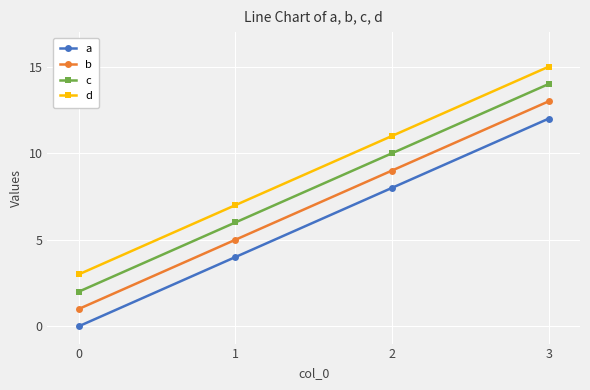

Reading right to left, extract all data points from this chart.

a: 12	8	4	0
b: 13	9	5	1
c: 14	10	6	2
d: 15	11	7	3